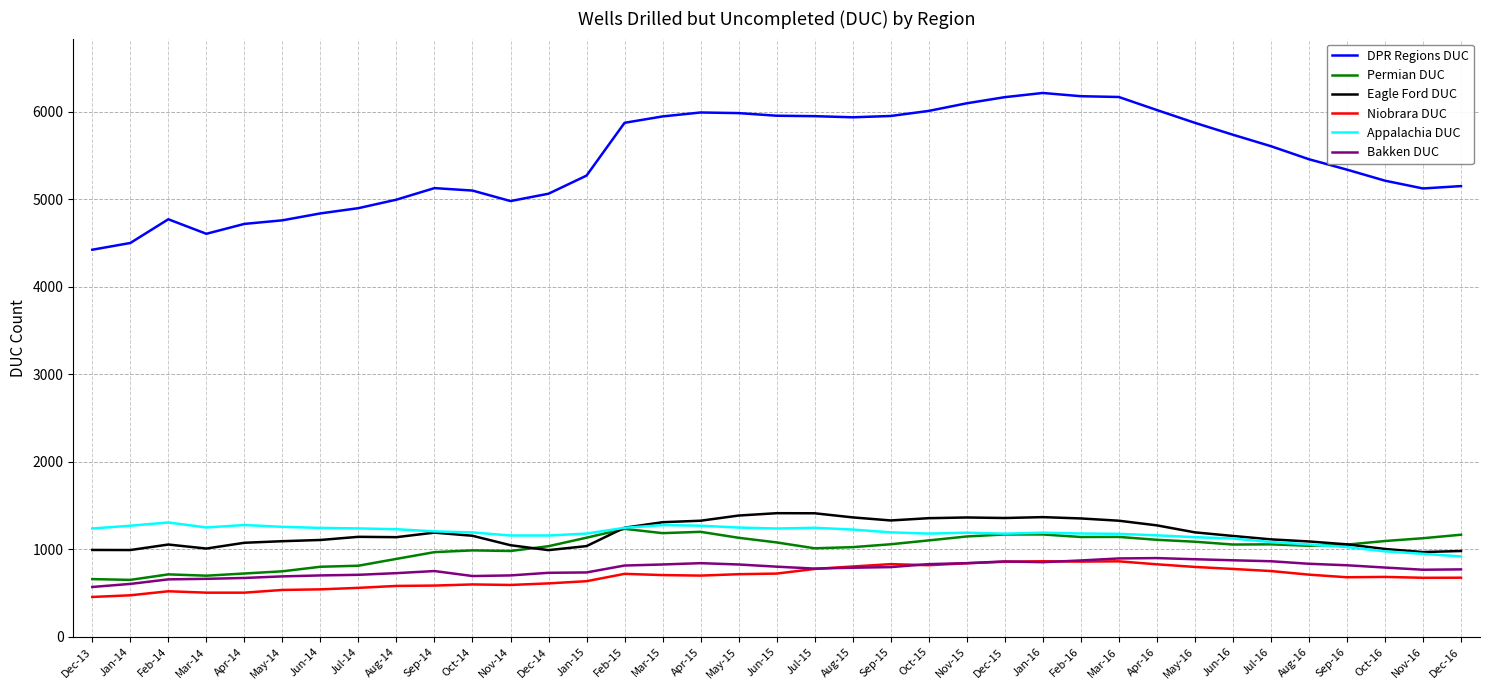

True or false: Appalachia DUC has more than 1 points higher than both neighbors.

True